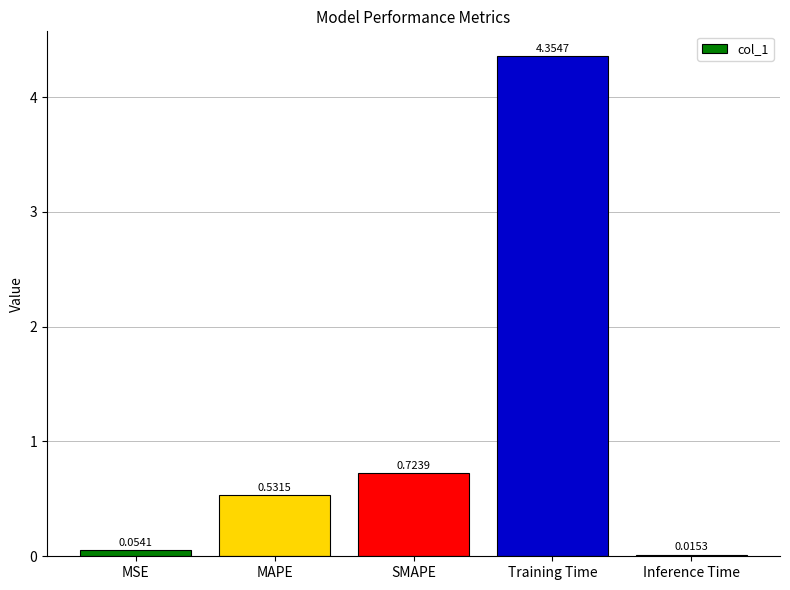

Which label corresponds to the largest value in the chart?

Training Time